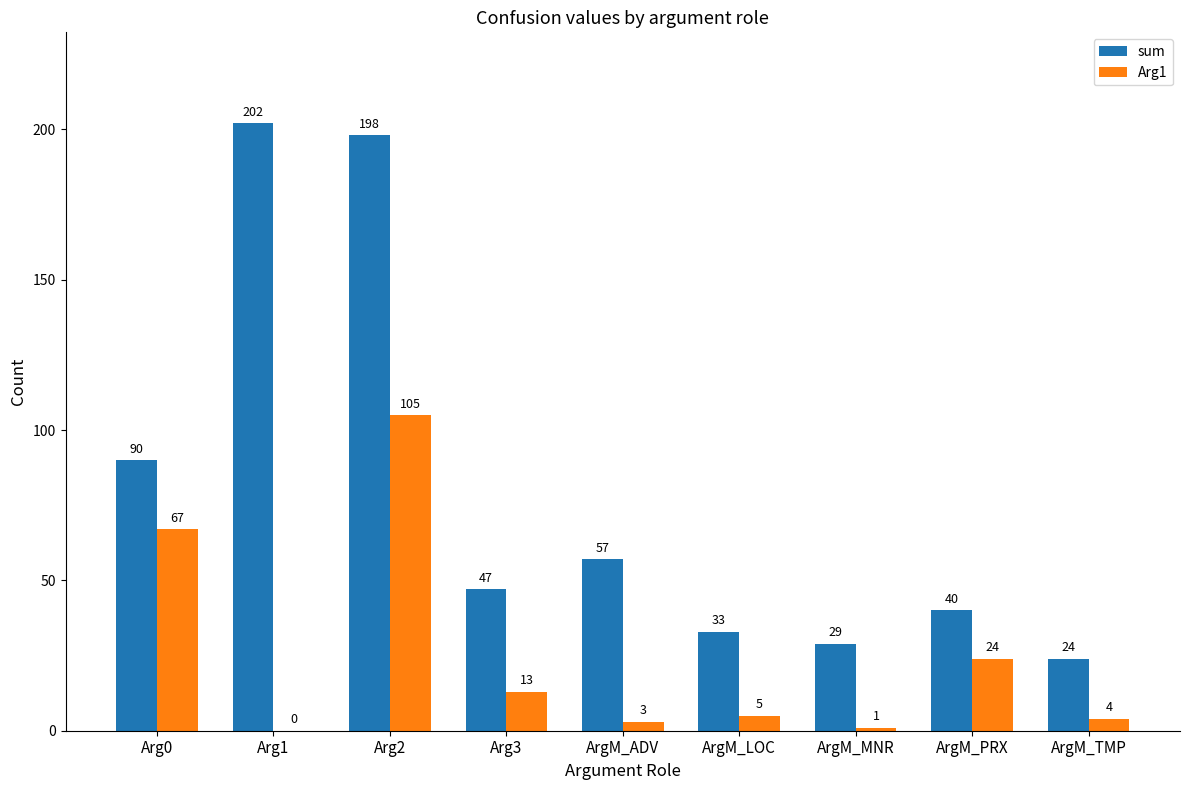

What is the sum of all sum values?

720